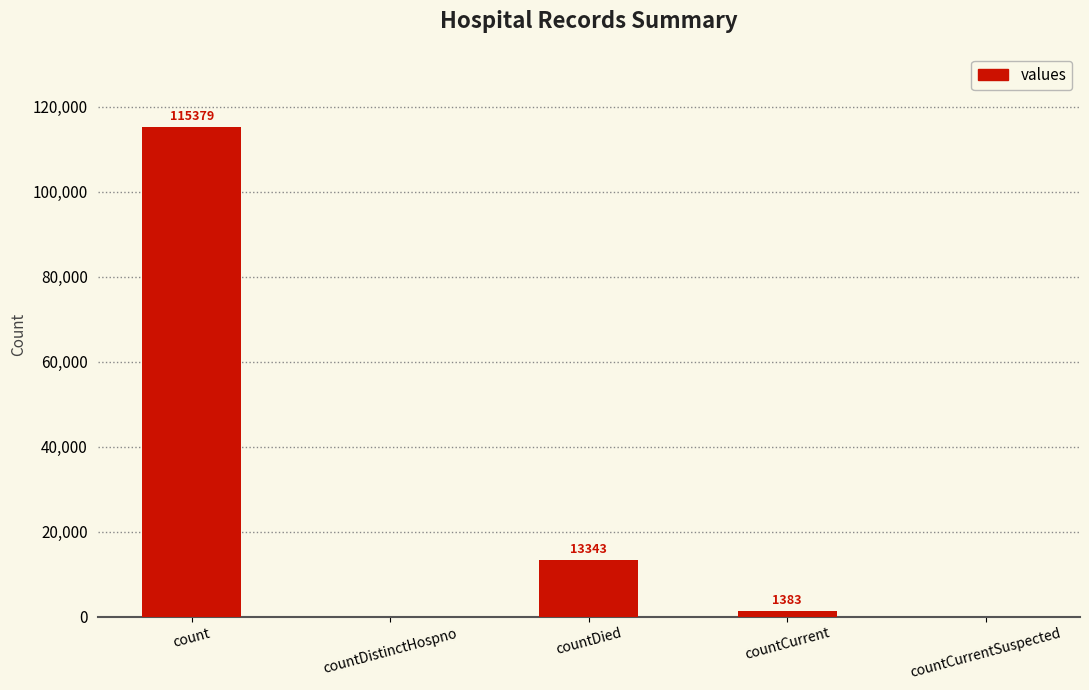

Reading left to right, transcribe all the data shown in this chart.

115379	0	13343	1383	0